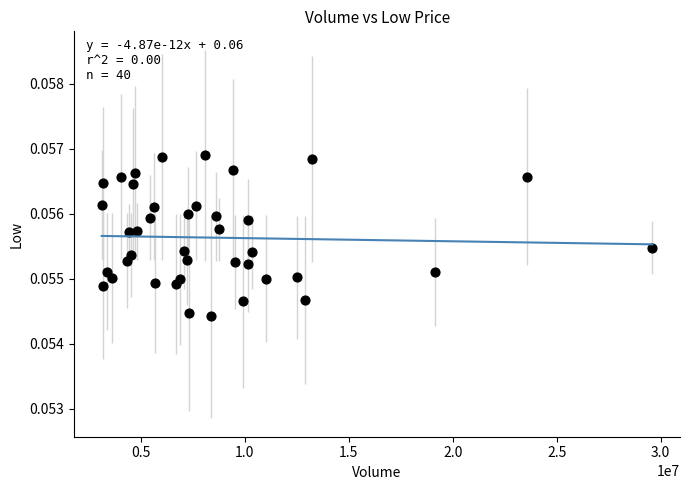

What is the range of X values (max minus min)?

26483526.0